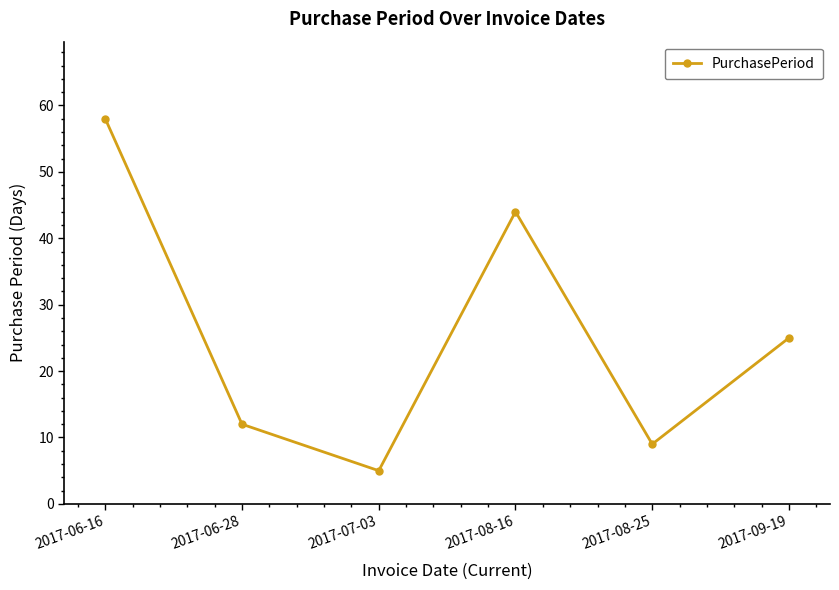

What is the difference between the values at 2017-06-16 and 2017-08-16?

14